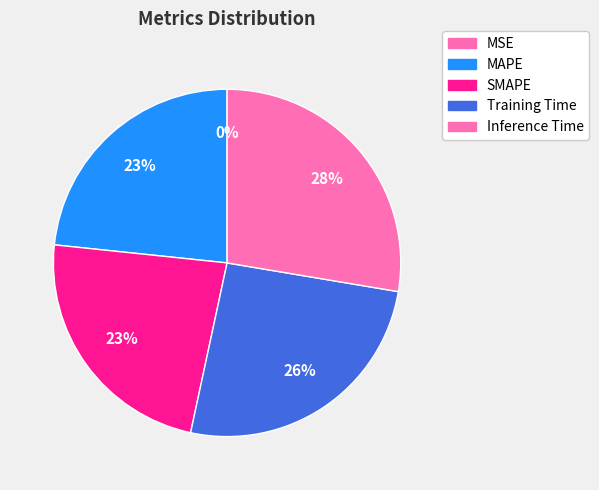

What percentage is NOT represented by MSE?

100.0%